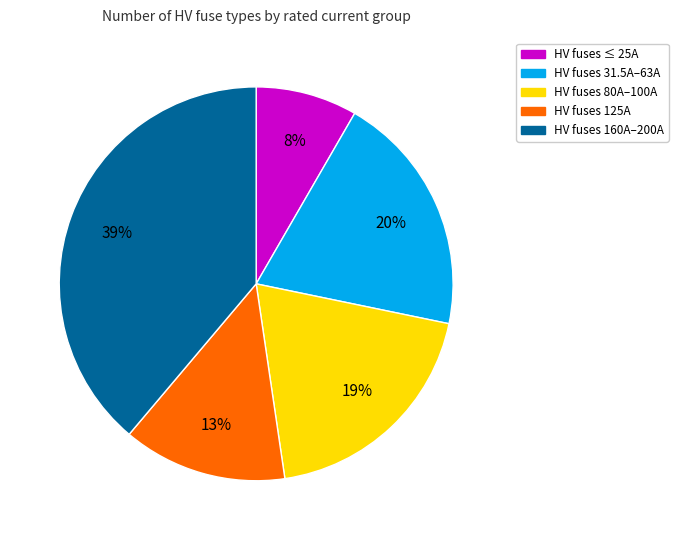

To the nearest percent, what is the difference between the largest and smallest slice percentages?

31%